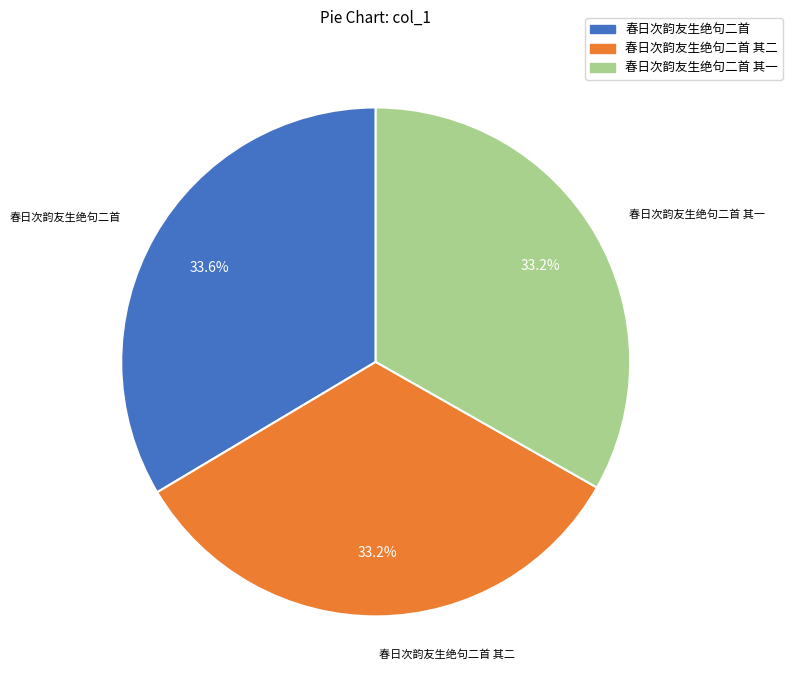

Does 春日次韵友生绝句二首 account for over 50% of the chart?

No